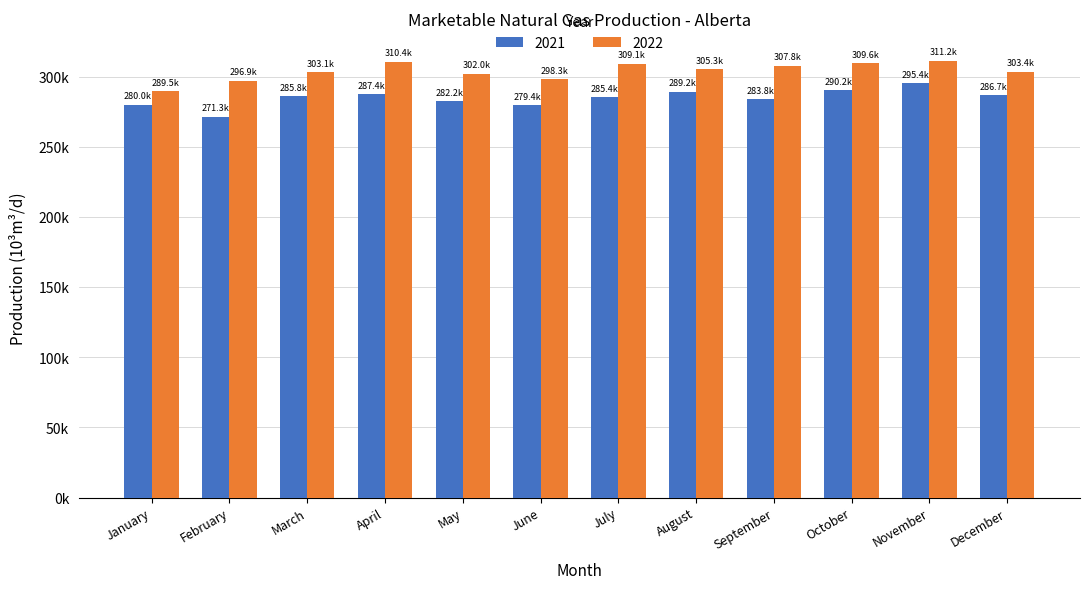

What are all the series names shown in the legend?

2021, 2022